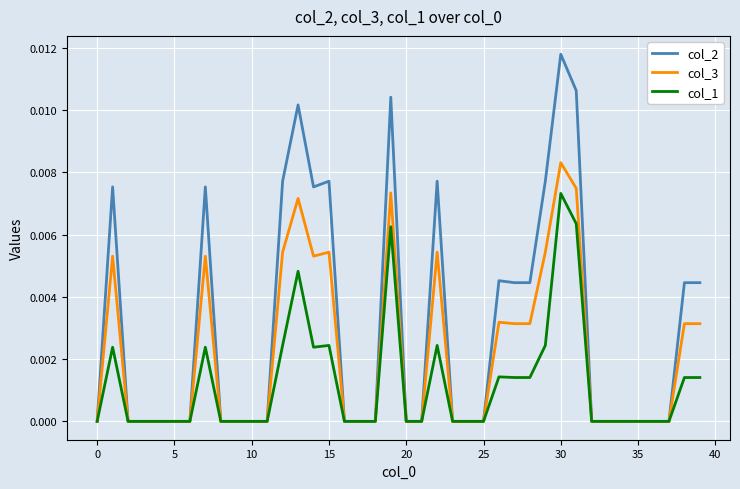

Count the col_3 values in the range 0 to 1.

40